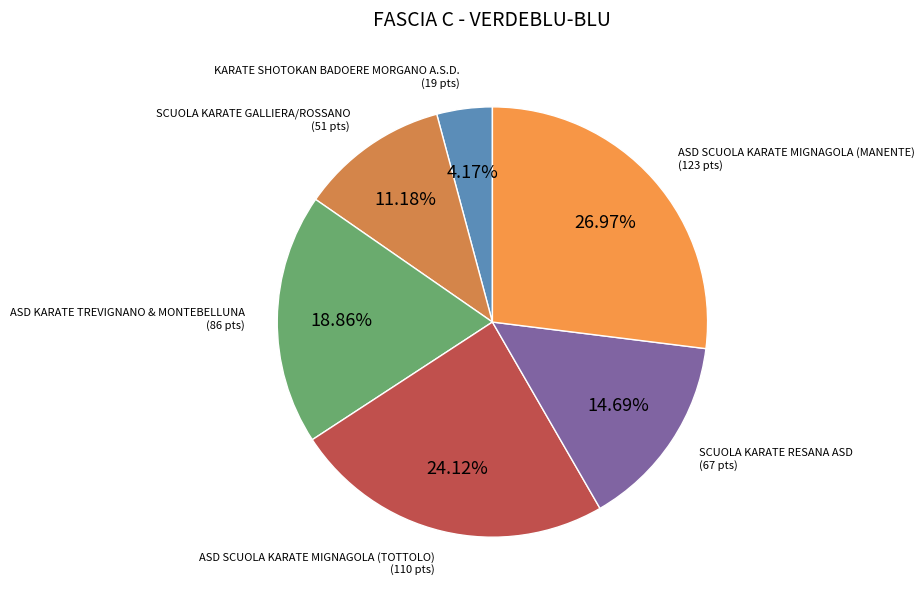

To the nearest percent, what is the difference between the largest and smallest slice percentages?

23%